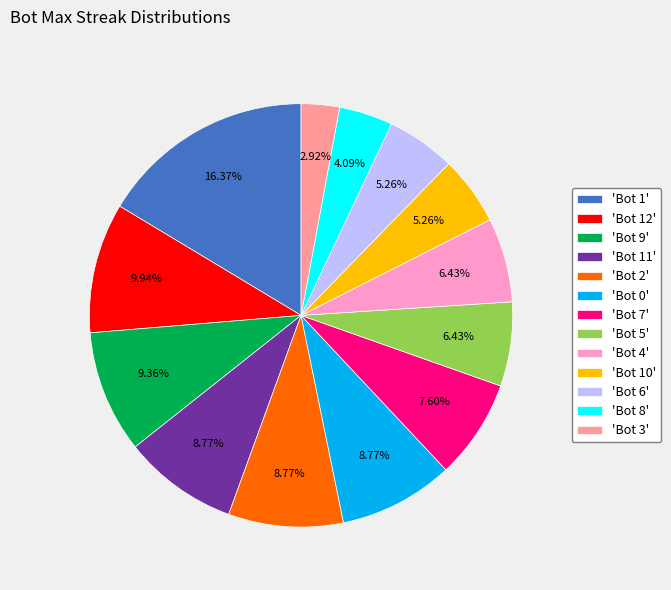

To the nearest percent, what is the average slice percentage?

8%